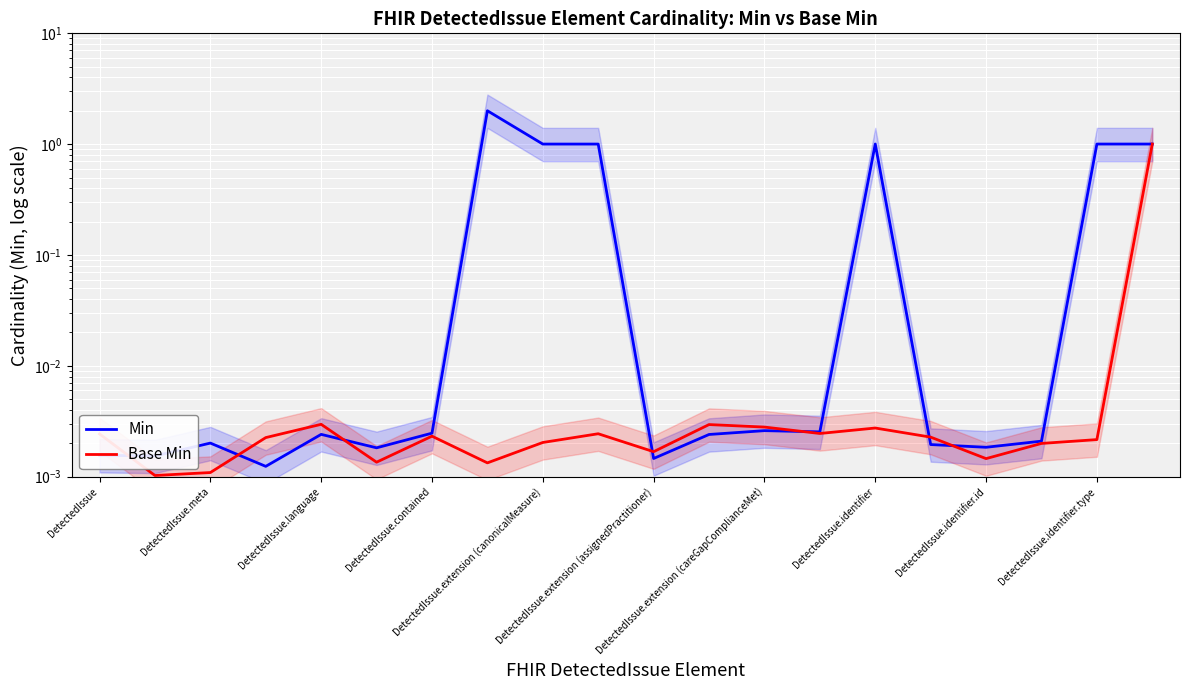

Which series changed the most between DetectedIssue.contained and DetectedIssue.extension (careGapComplianceMet)?

Min